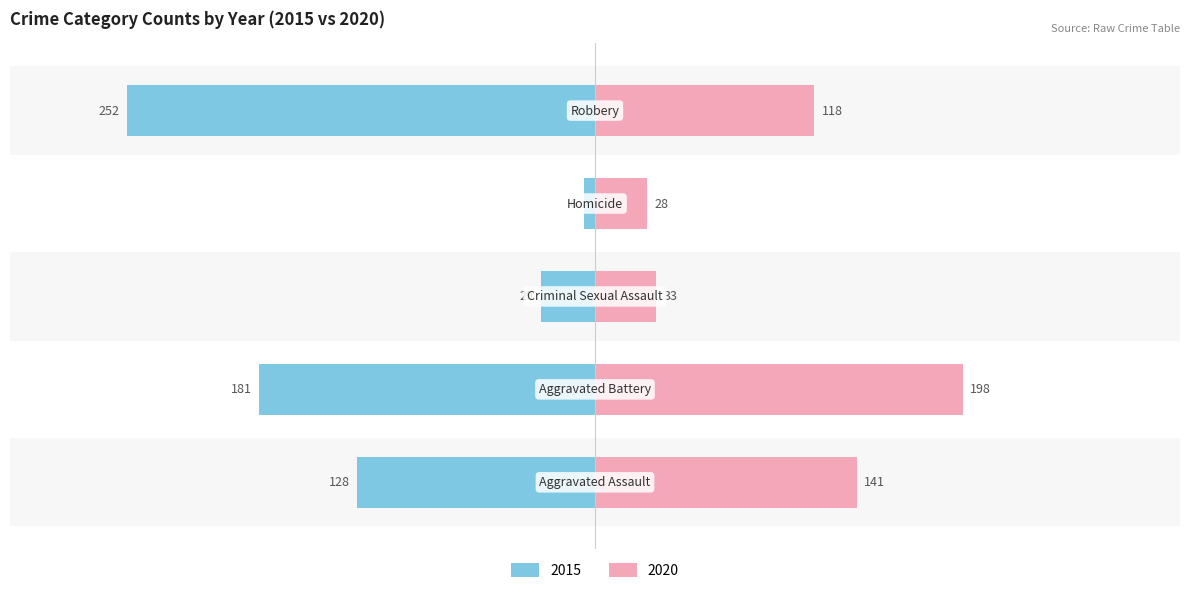

How many data points in 2020 are above 118?

2